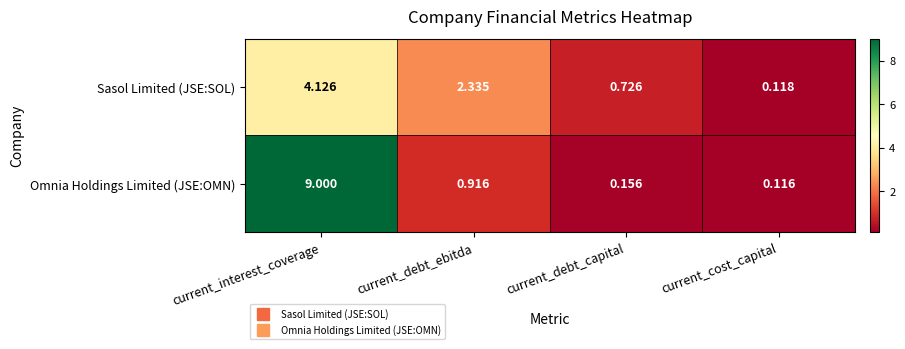

Which label corresponds to the largest value in the chart?

current_interest_coverage